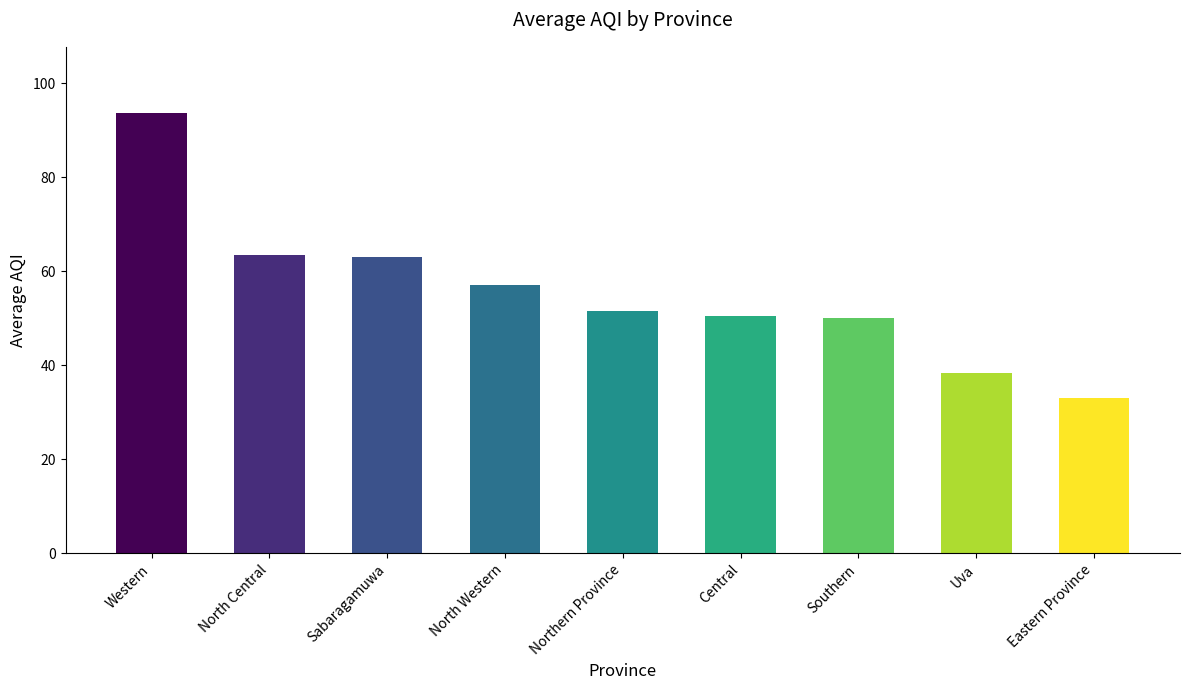

What is the label of the 4th bar from the left?

North Western